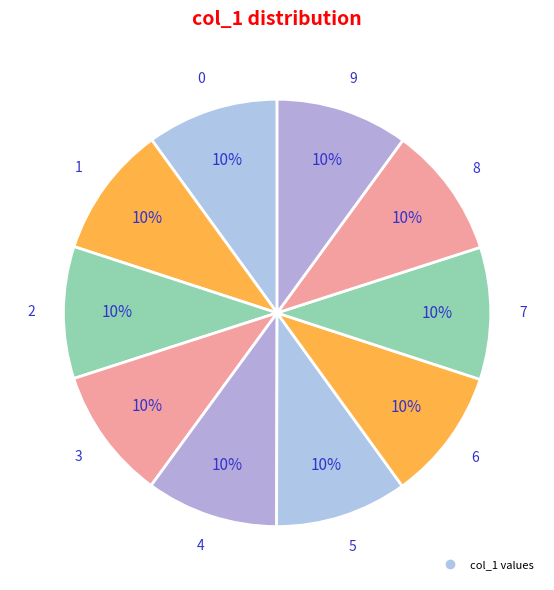

How many segments does this pie chart have?

10